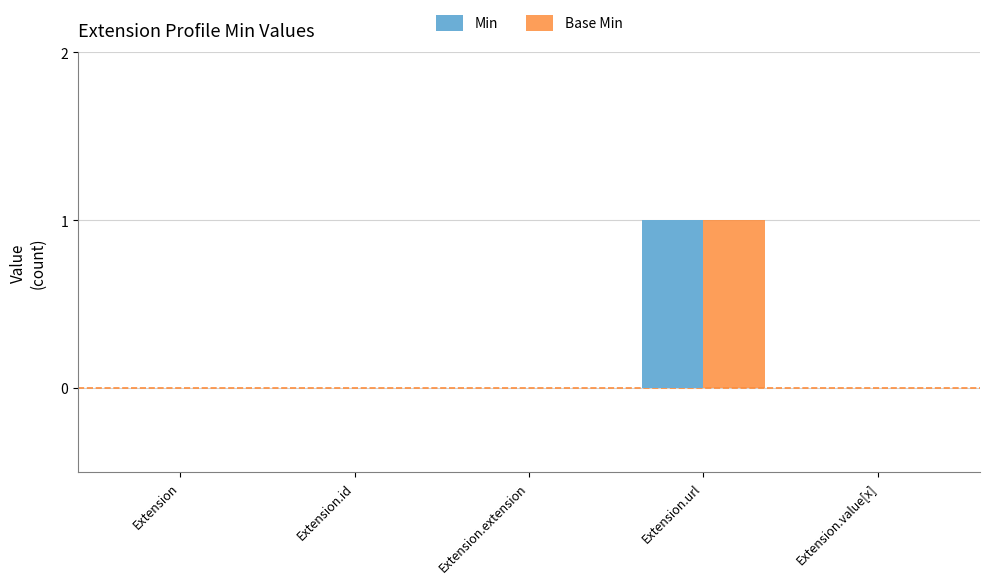

The value of Base Min at Extension.value[x] is 0. True or false?

True